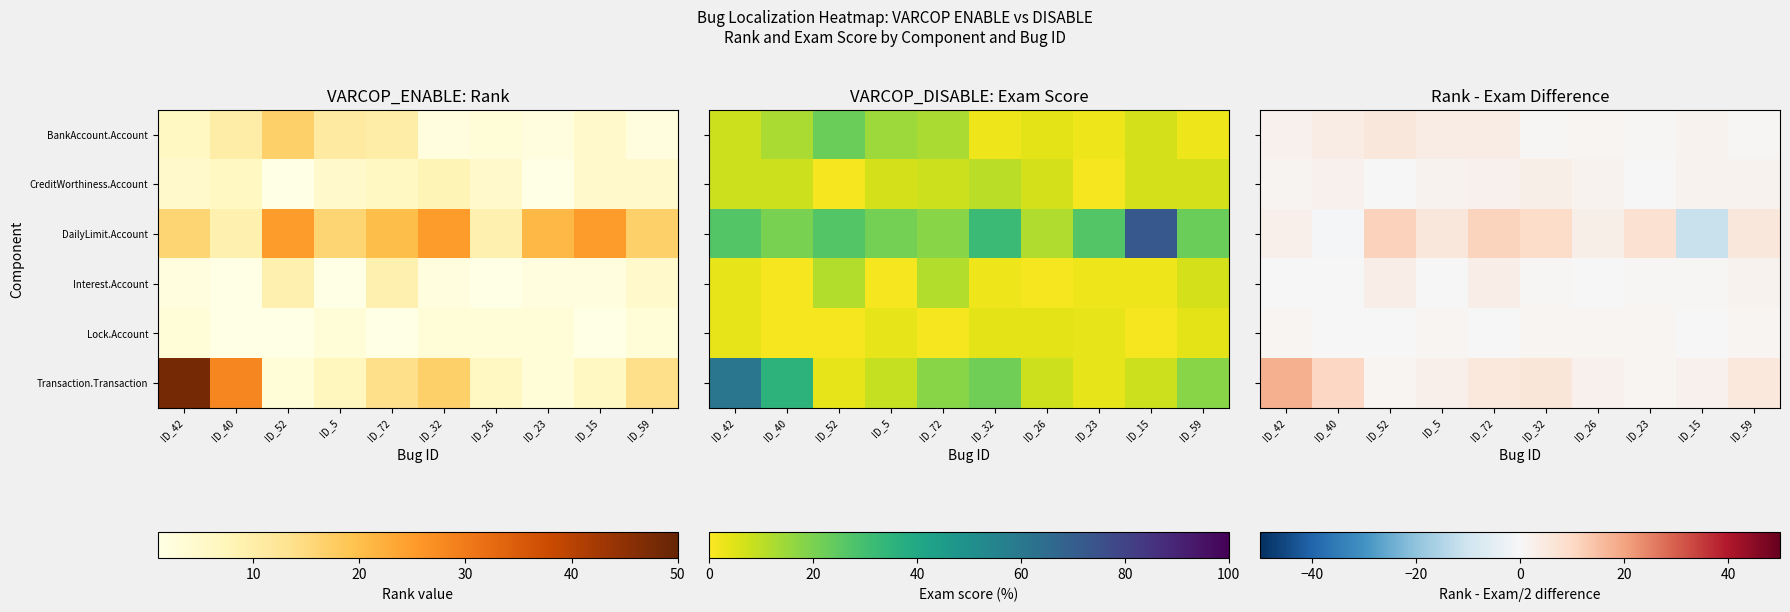

The value of Lock.Account at ID_42 is 1.8. True or false?

False